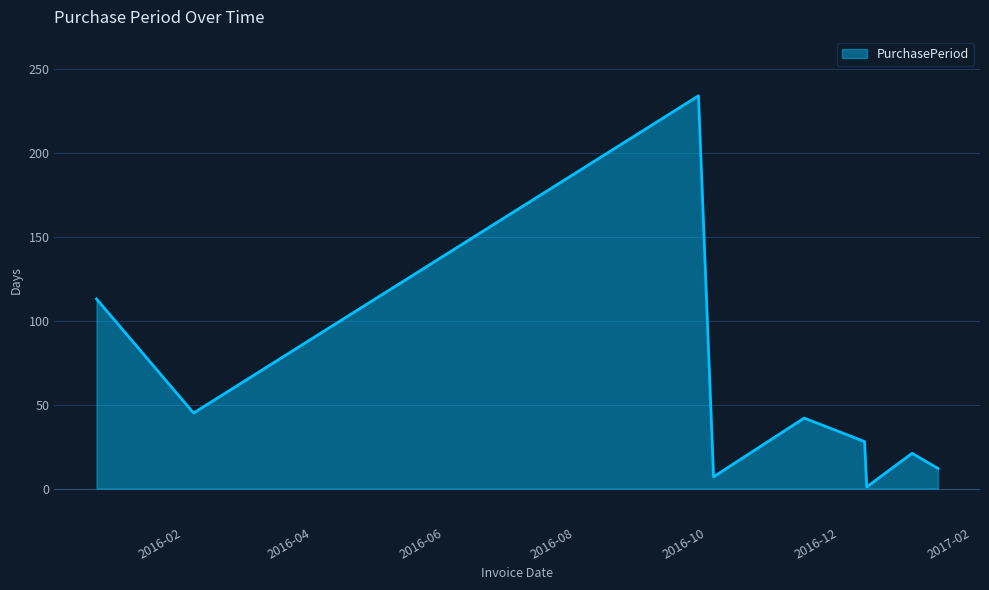

What is the greatest value displayed?

234